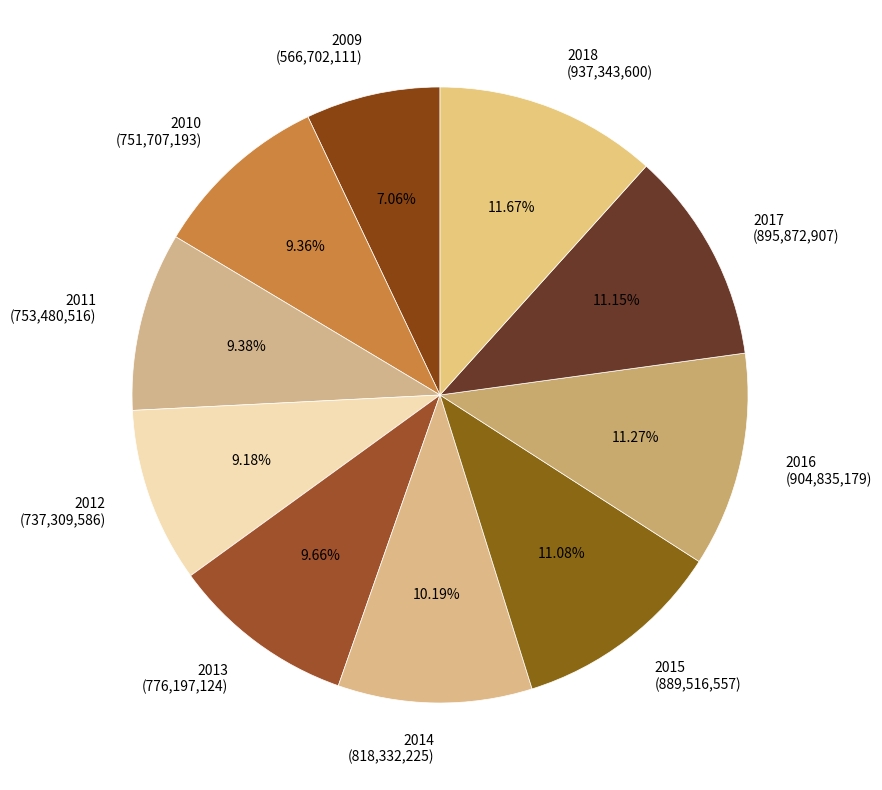

Is the sum of 2018 and 2013 greater than half?

No